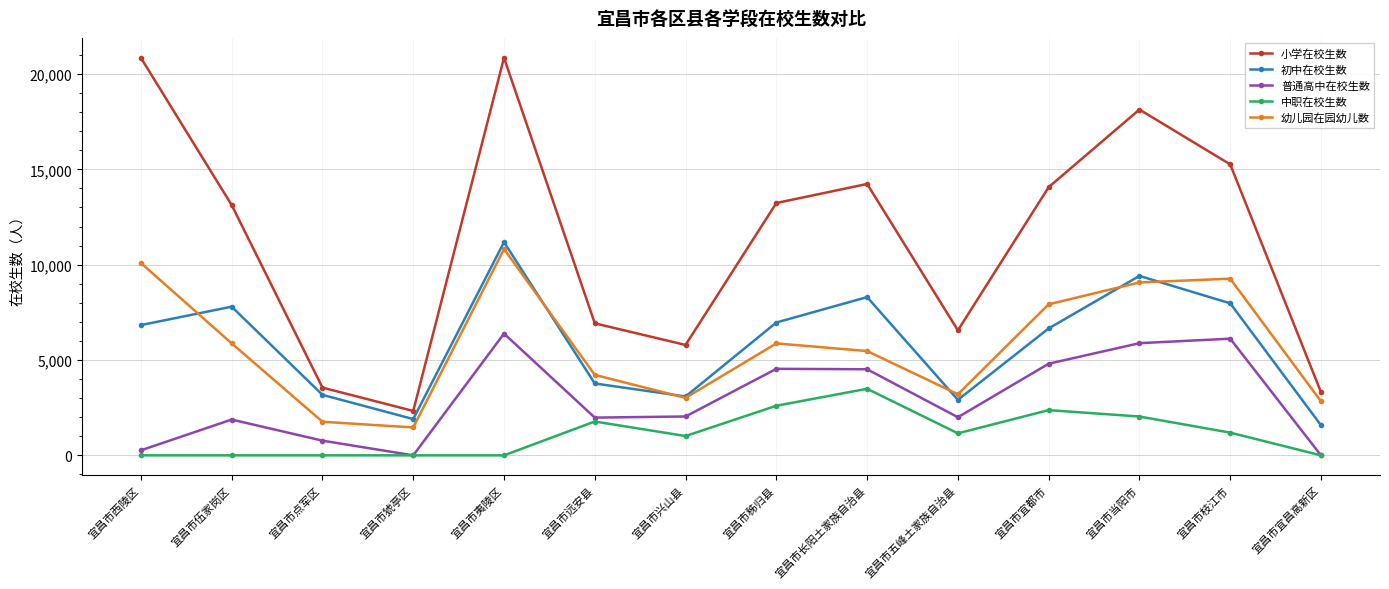

Which series has the widest spread of values?

小学在校生数